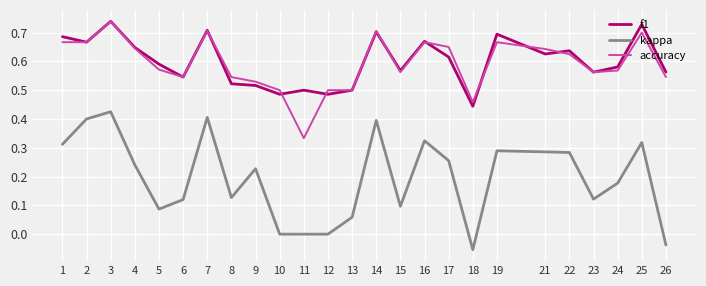

Between 1 and 5, which series saw the biggest shift?

kappa